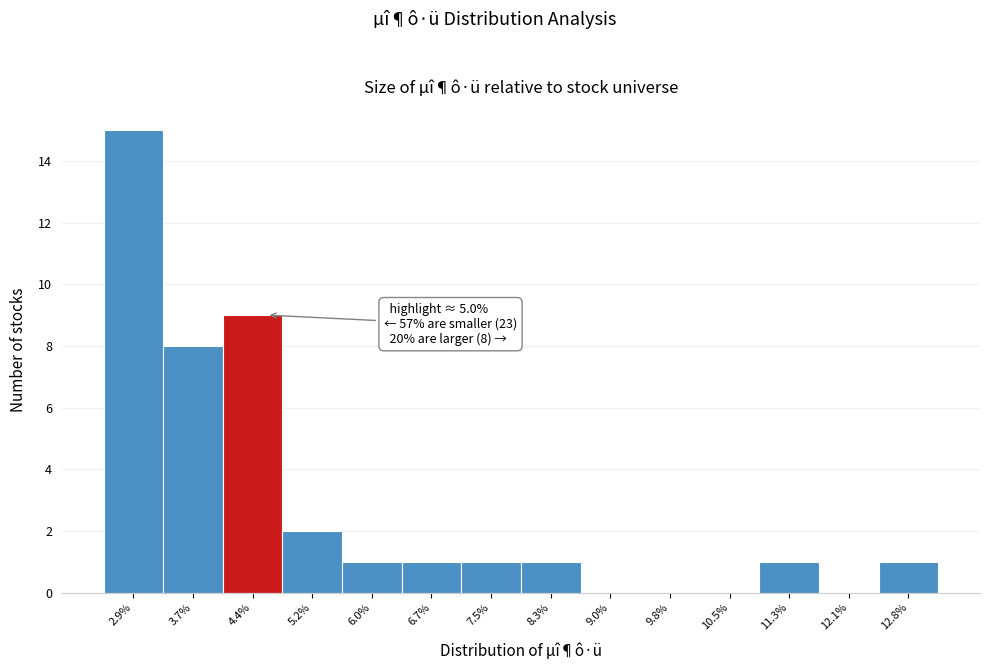

Reading left to right, transcribe all the data shown in this chart.

2.9%=15	3.7%=8	4.4%=9	5.2%=2	6.0%=1	6.7%=1	7.5%=1	8.3%=1	9.0%=0	9.8%=0	10.5%=0	11.3%=1	12.1%=0	12.8%=1